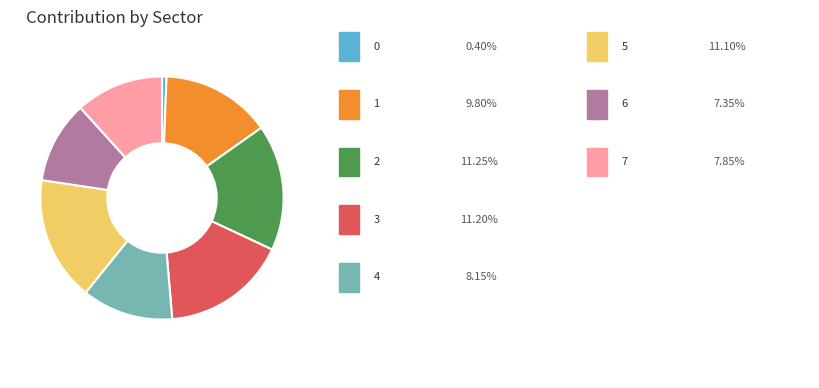

Count the number of slices in the pie.

8